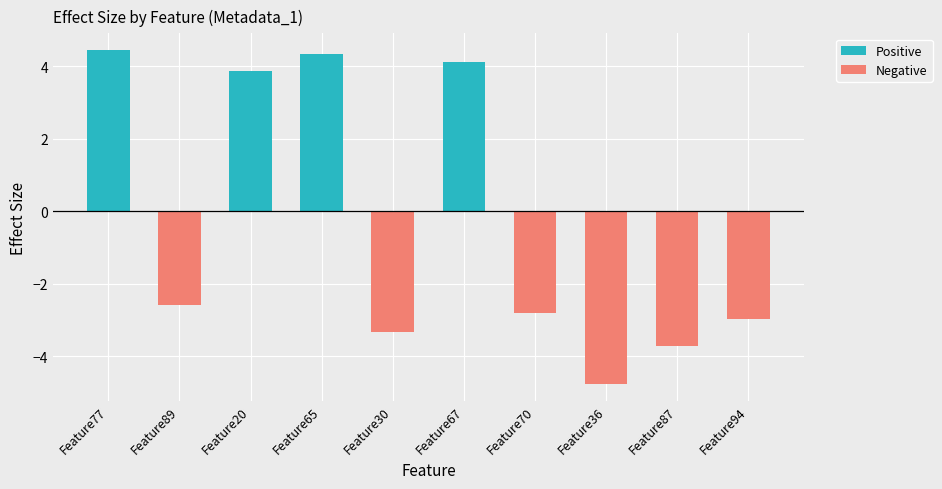

What is the difference between the highest and lowest values at Feature65?

4.3